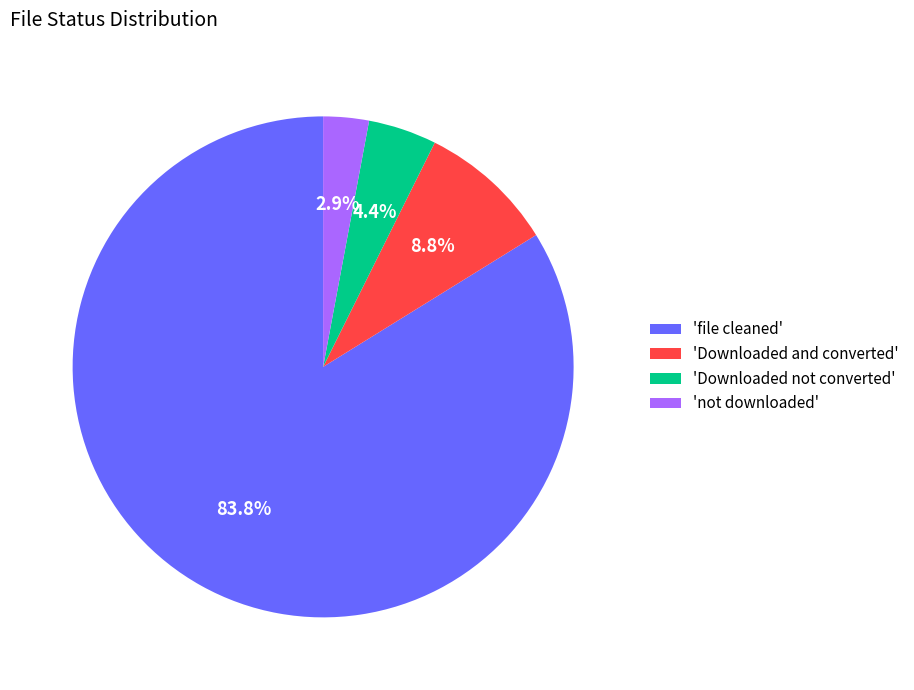

Which category has the smallest portion of the pie?

'not downloaded'